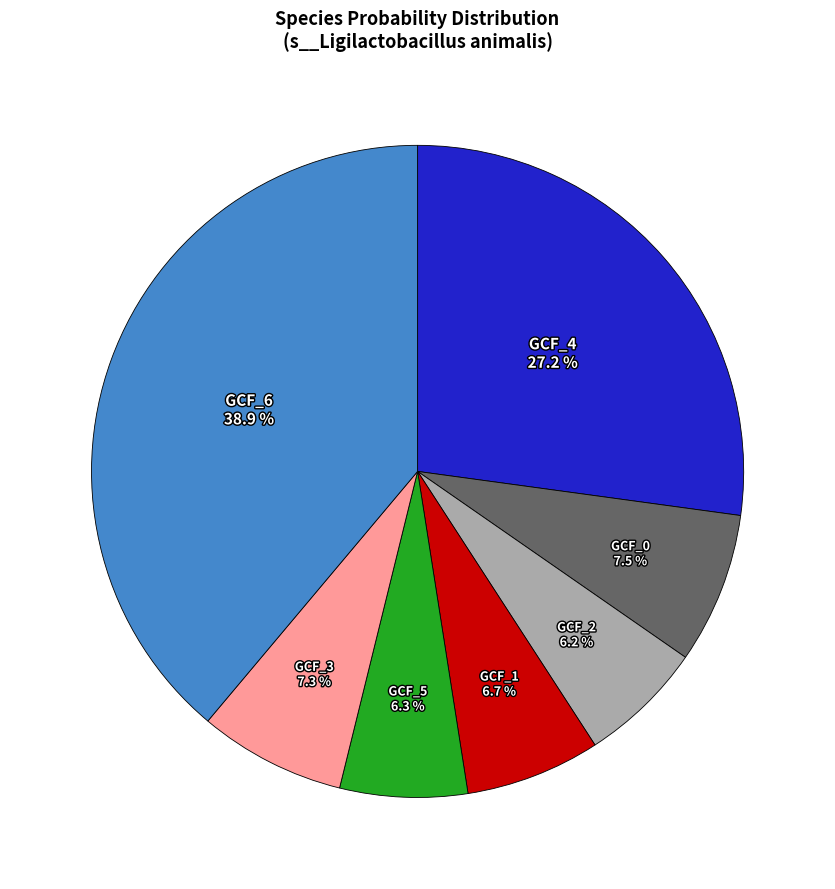

What is the largest slice in the pie chart?

GCF_6